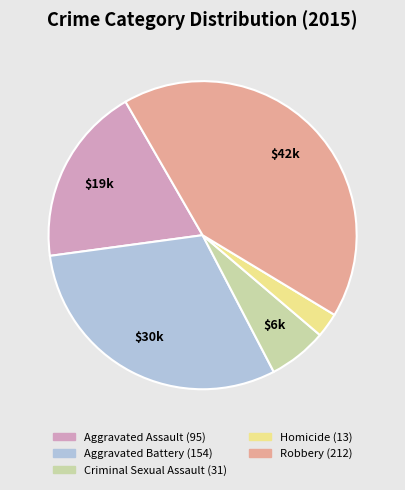

What is the largest slice in the pie chart?

Robbery